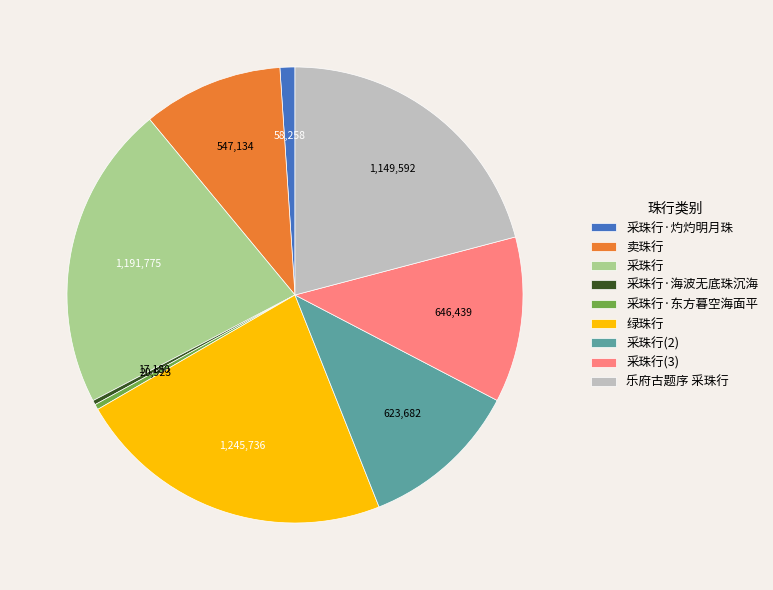

The 采珠行 slice represents 4% of the pie. True or false?

False